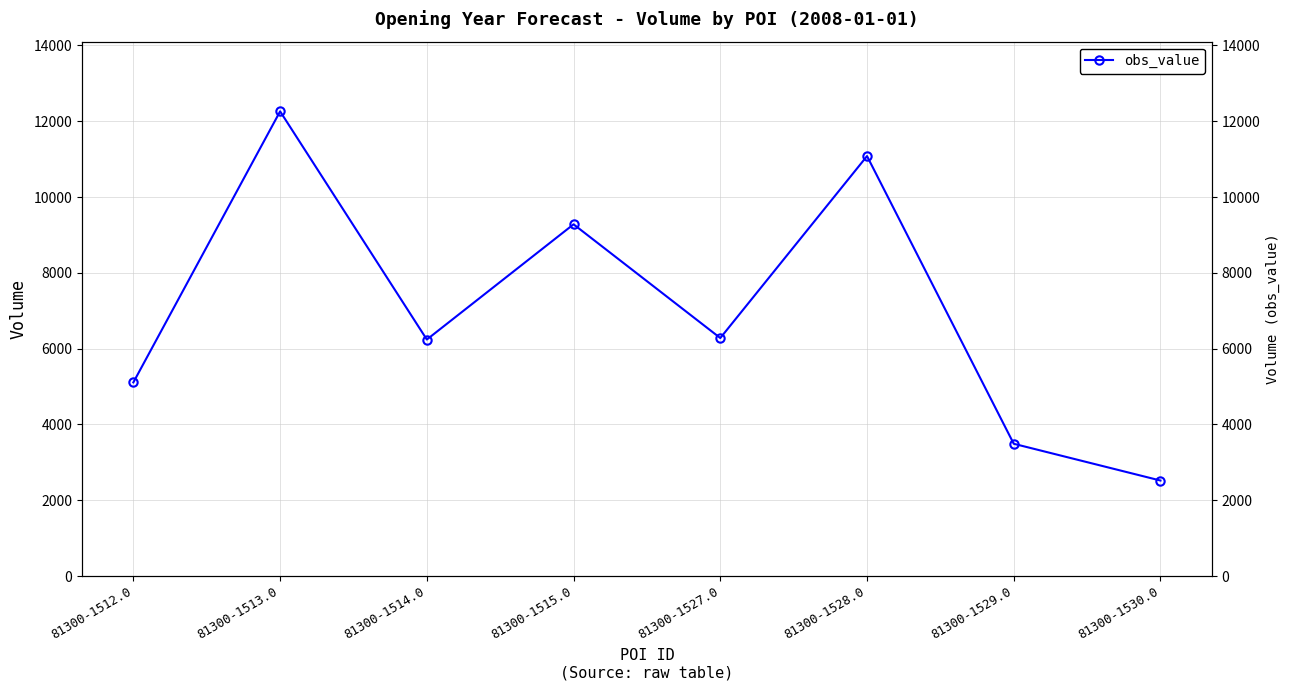

What is the greatest value displayed?

12260